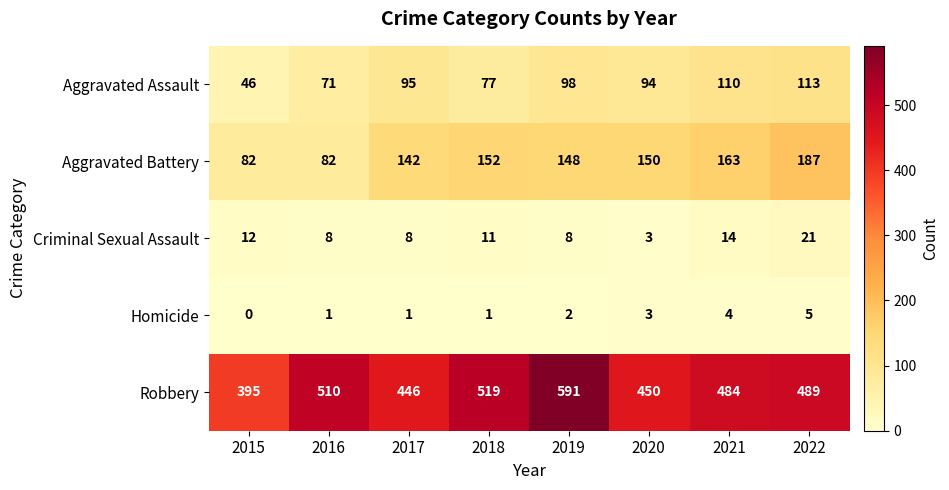

At which category is the sum across all series the highest?

2019